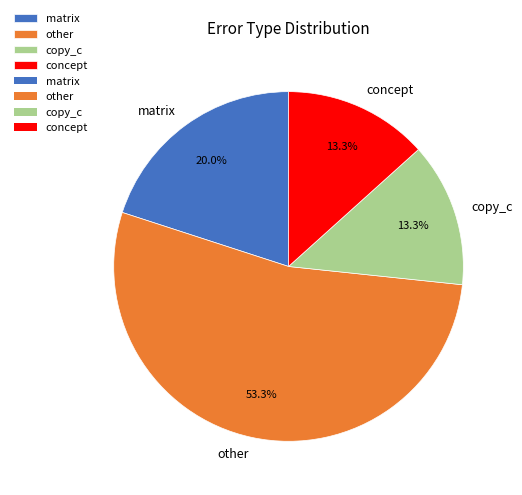

How many segments does this pie chart have?

4